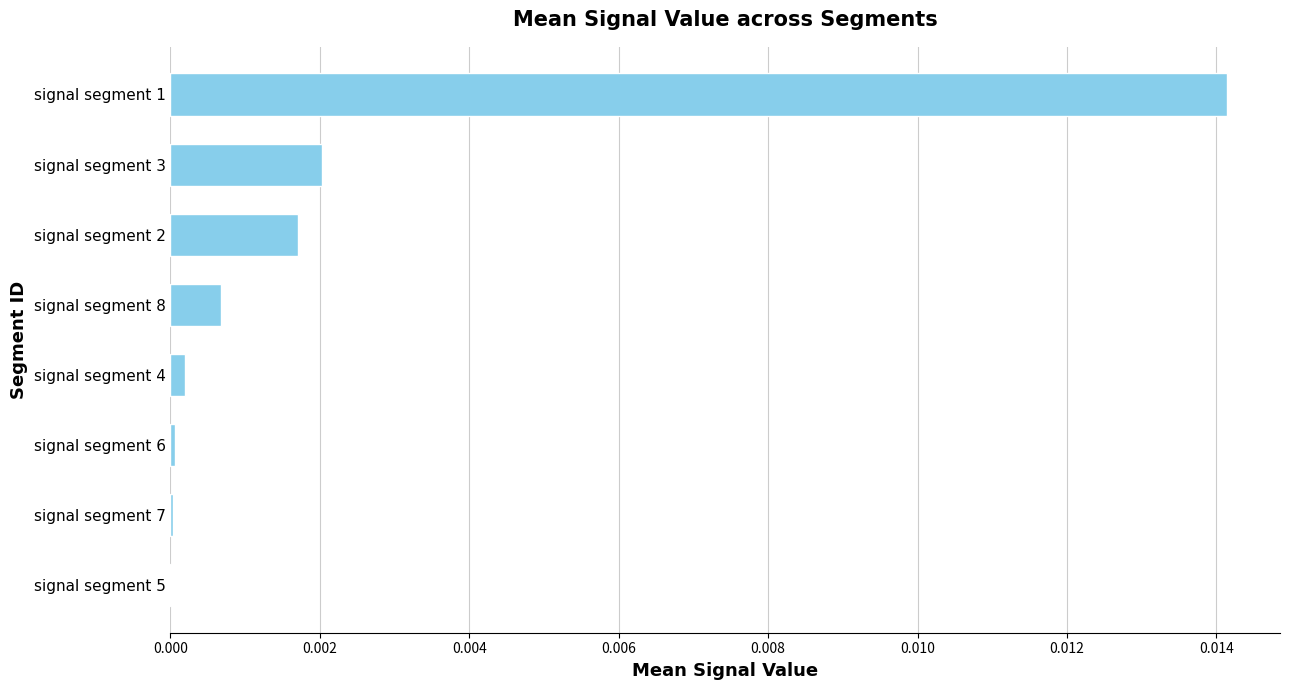

The value at signal segment 4 is 0.0. True or false?

True